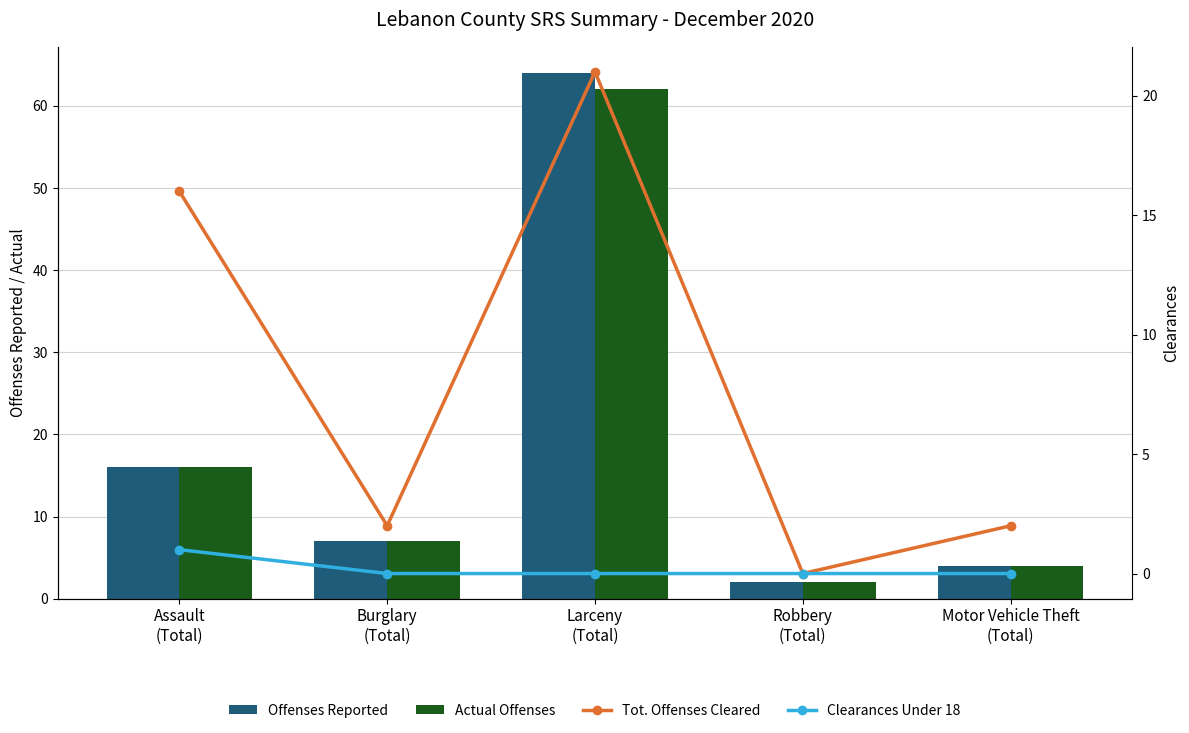

What position from the left is Robbery
(Total)?

4